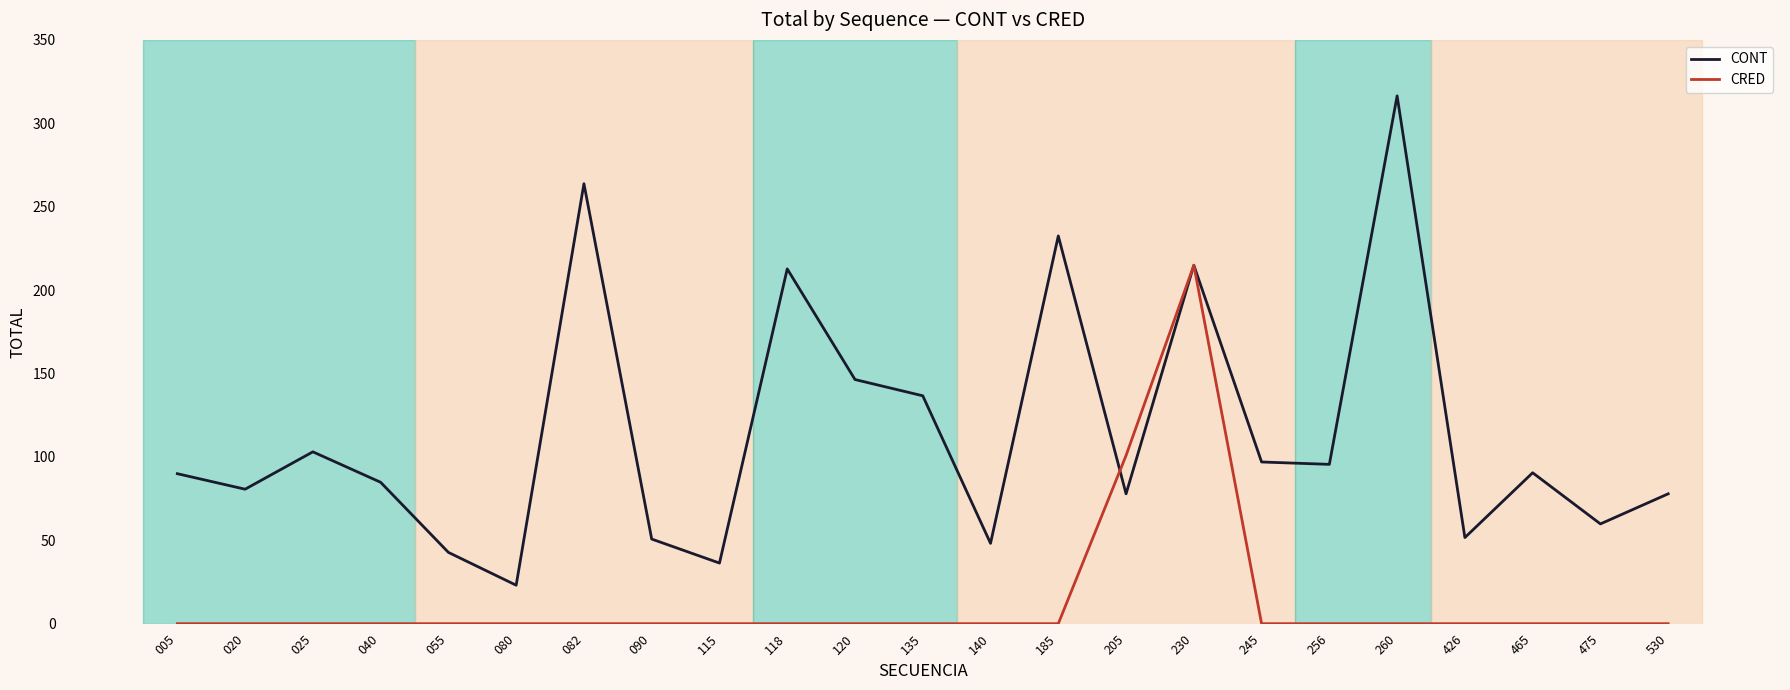

How many values in the CONT series are below 89?

11